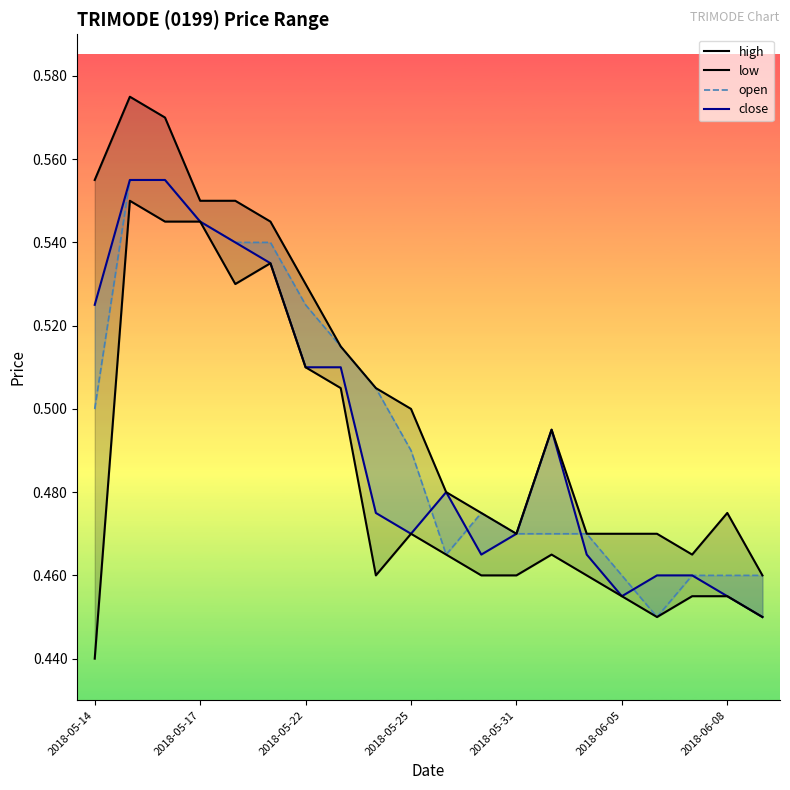

What is the sum of all open values?

9.9